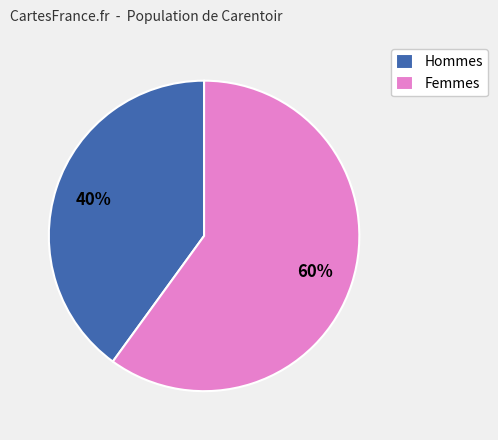

How many segments does this pie chart have?

2